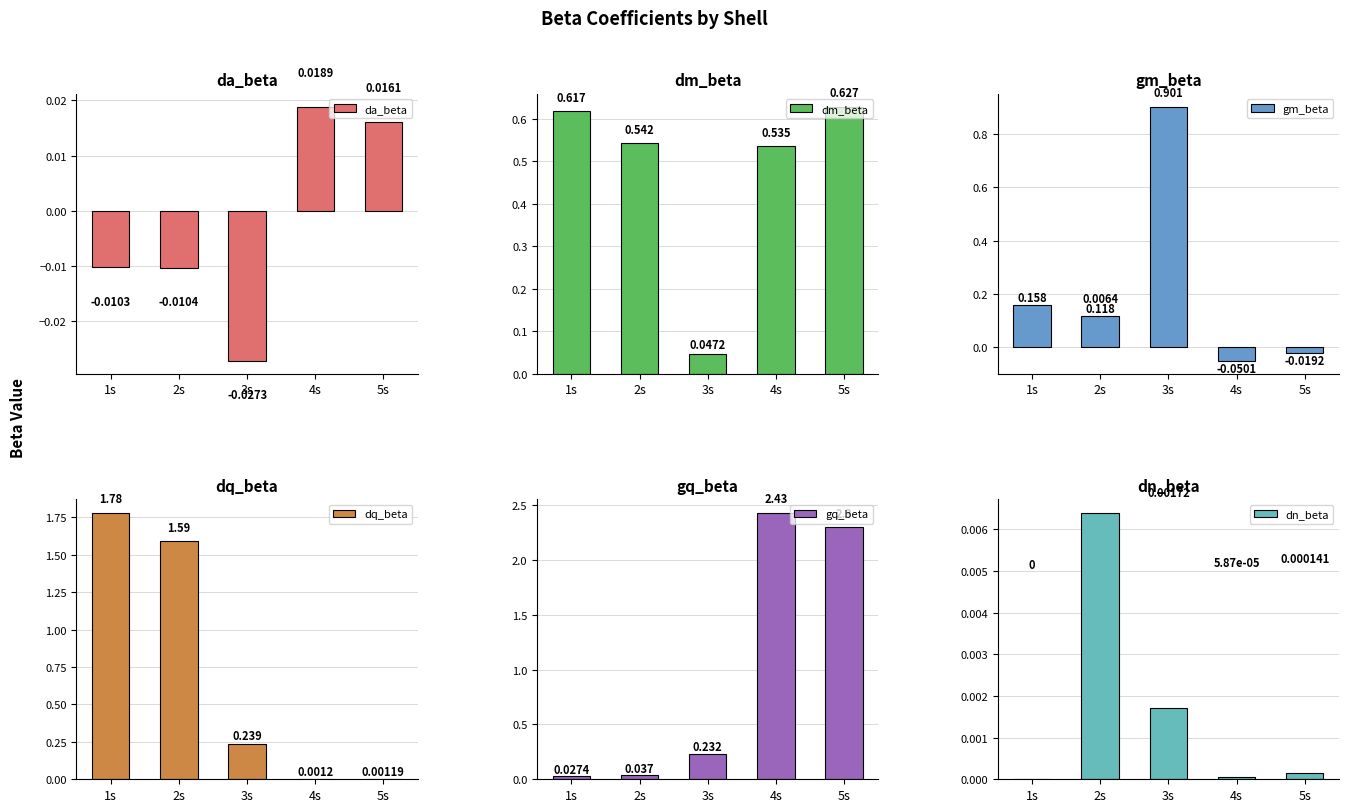

What is the difference between the dm_beta values at 5s and 3s?

0.6